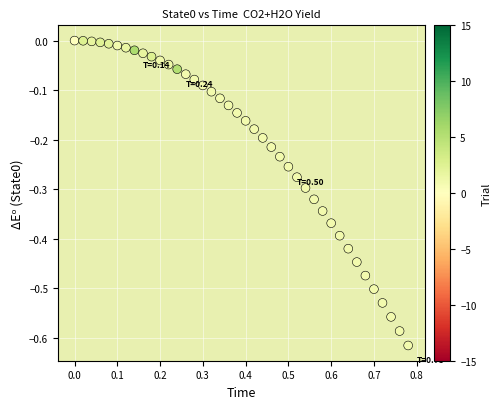

What is the range of X values (max minus min)?

0.8